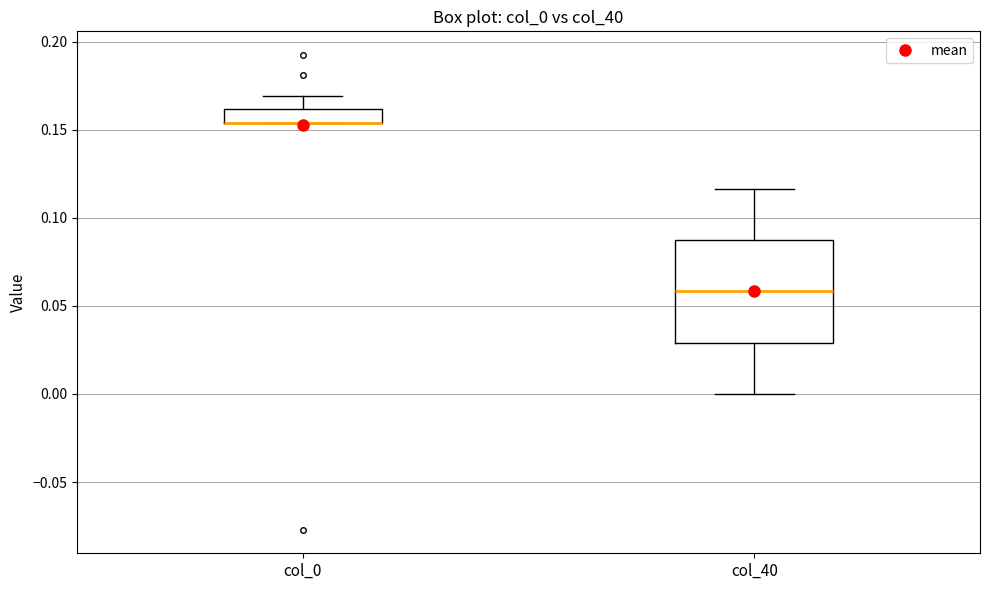

Reading left to right, read every box against the y-axis: the position of its median line, the range the box covers, and the ends of its whiskers. The values are not printed on the chart, so give them approximately, as read against the axis.

col_0: median 0.155 (drawn on the box's lower edge), box 0.155 to 0.160, whiskers 0.155 to 0.170
col_40: median 0.060, box 0.030 to 0.085, whiskers 0.000 to 0.115